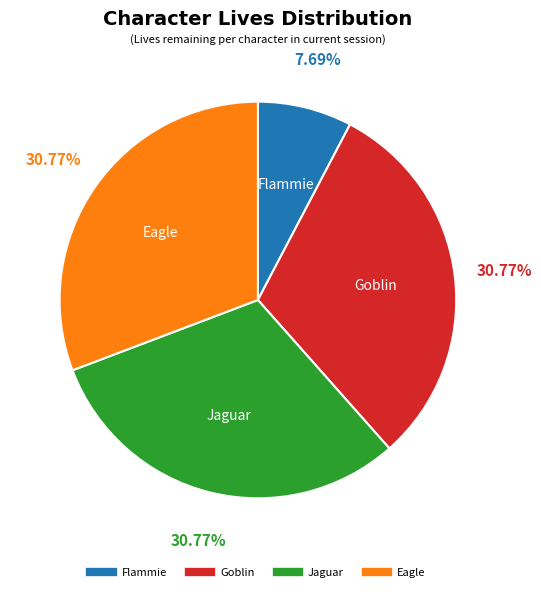

Which category has the smallest portion of the pie?

Flammie